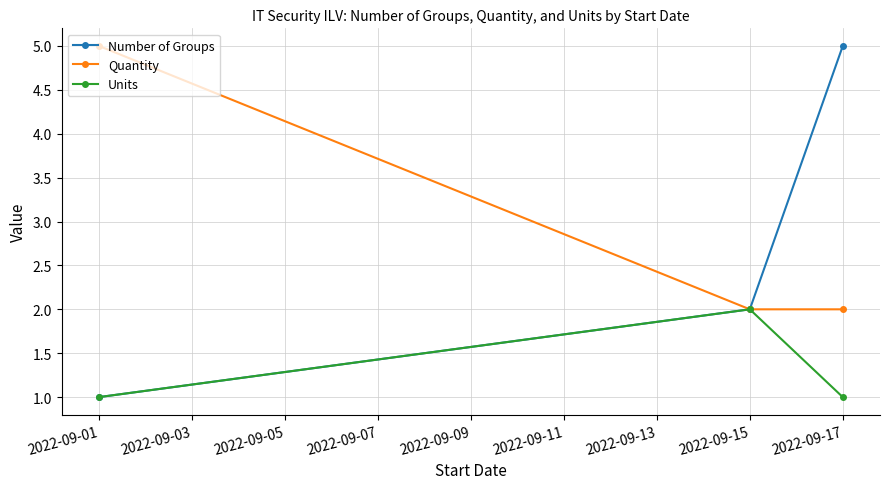

List the series in order of their overall mean, highest first.

Quantity, Number of Groups, Units